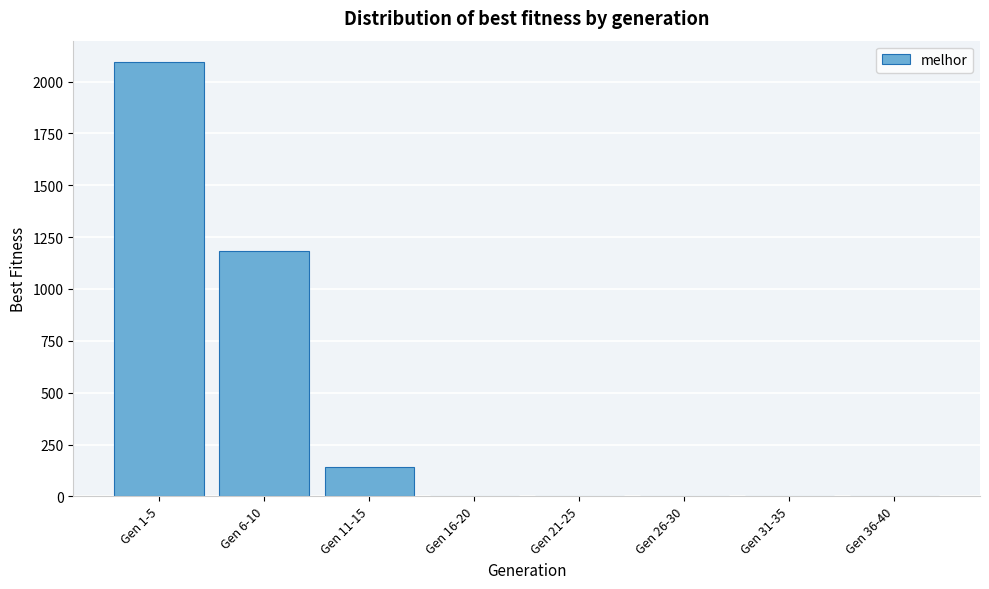

Reading right to left, list all the values displayed in this chart.

Gen 36-40=0	Gen 31-35=0	Gen 26-30=0	Gen 21-25=0	Gen 16-20=0	Gen 11-15=142	Gen 6-10=1183	Gen 1-5=2093